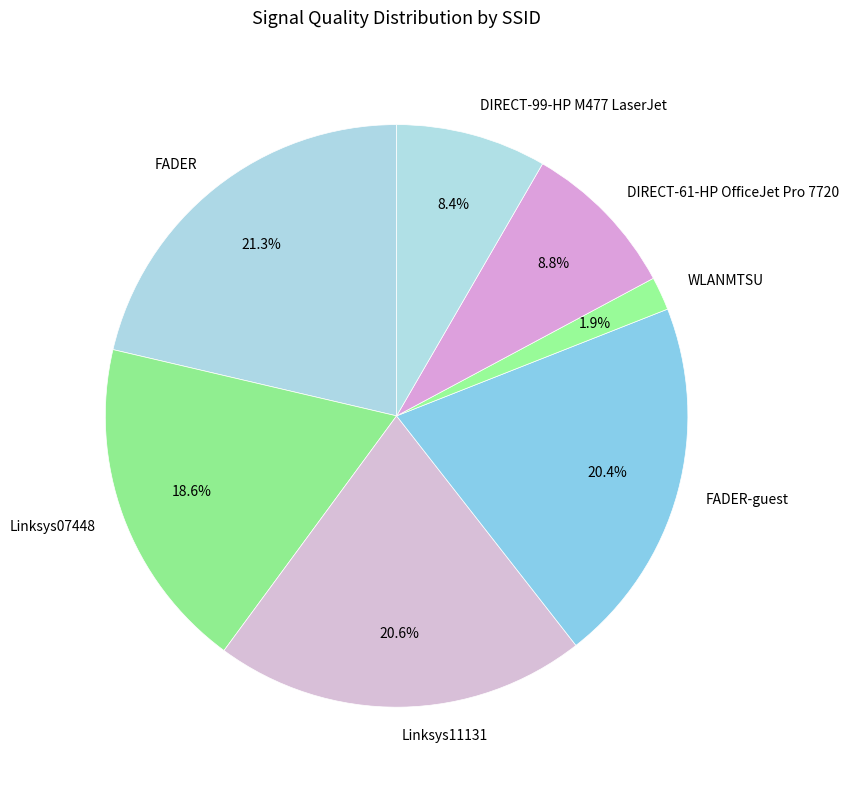

What is the largest slice in the pie chart?

FADER